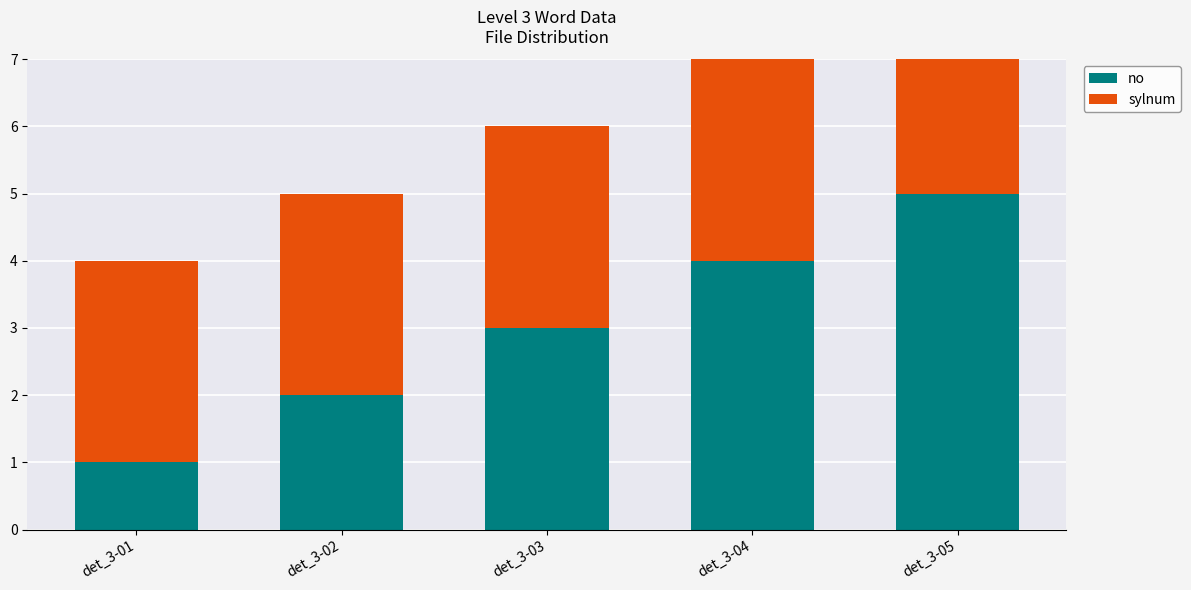

Is the value of no at det_3-05 greater than the value of sylnum at det_3-05?

Yes